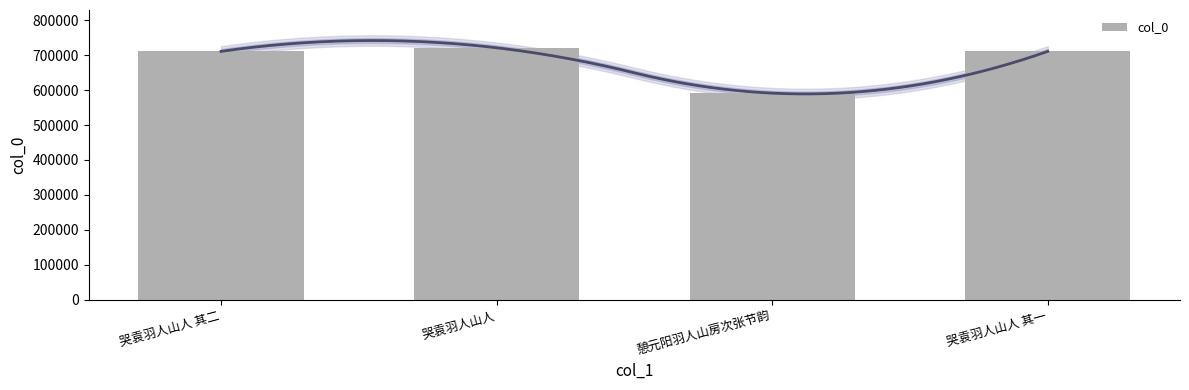

Where is the data nearest to the value 656226?

哭袁羽人山人 其一